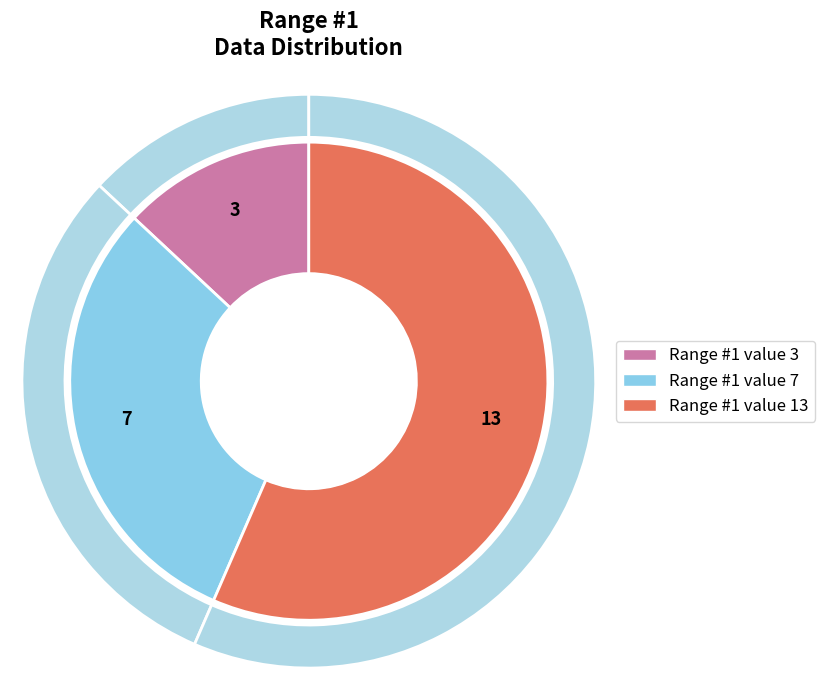

What is the majority slice?

Range #1 value 13